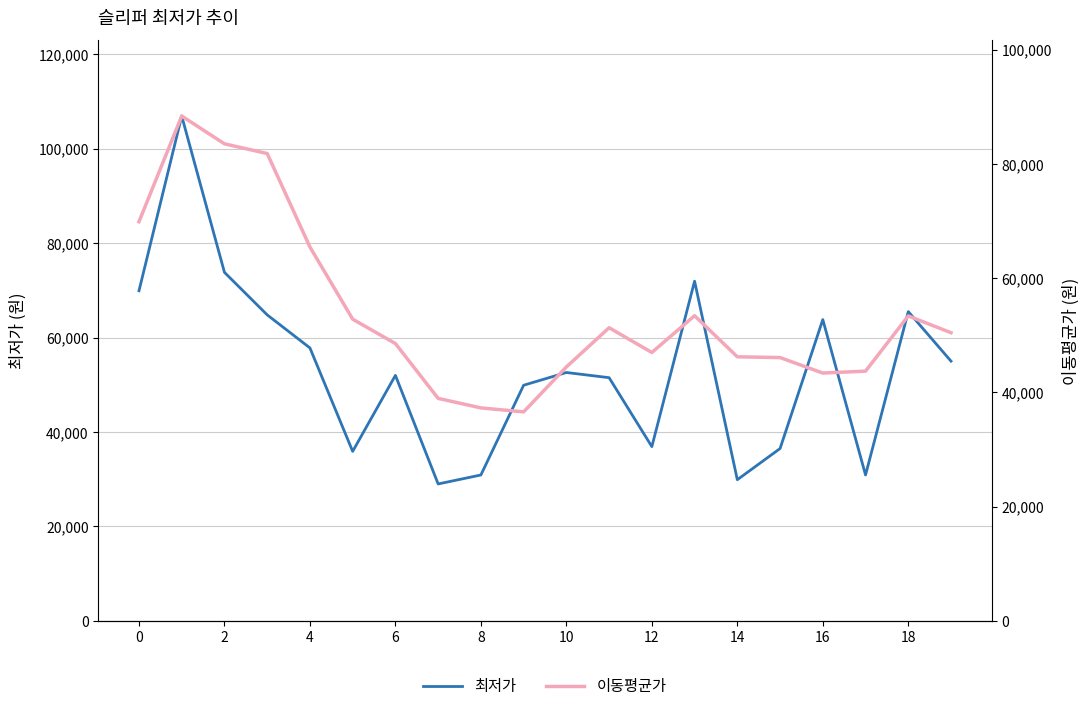

How many lines are shown in the chart?

2